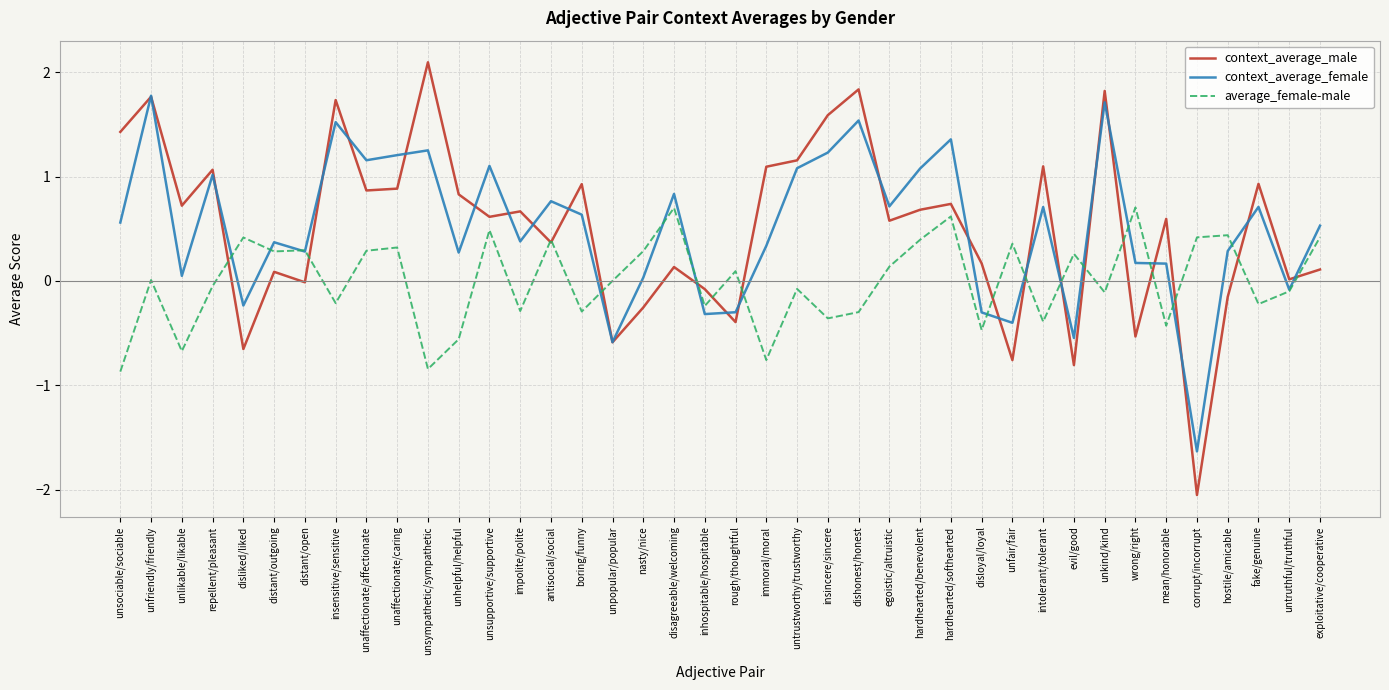

What is the difference between the maximum and minimum values in the context_average_female series?

3.4